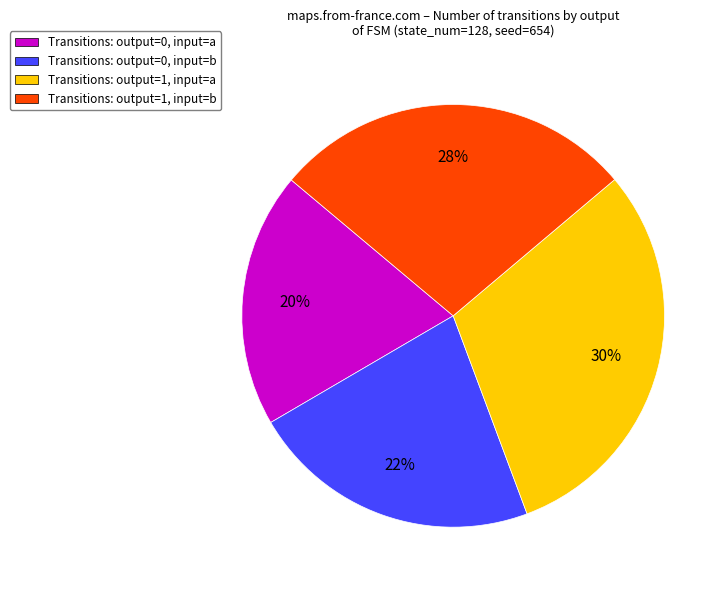

Does Transitions: output=1, input=b account for over 50% of the chart?

No